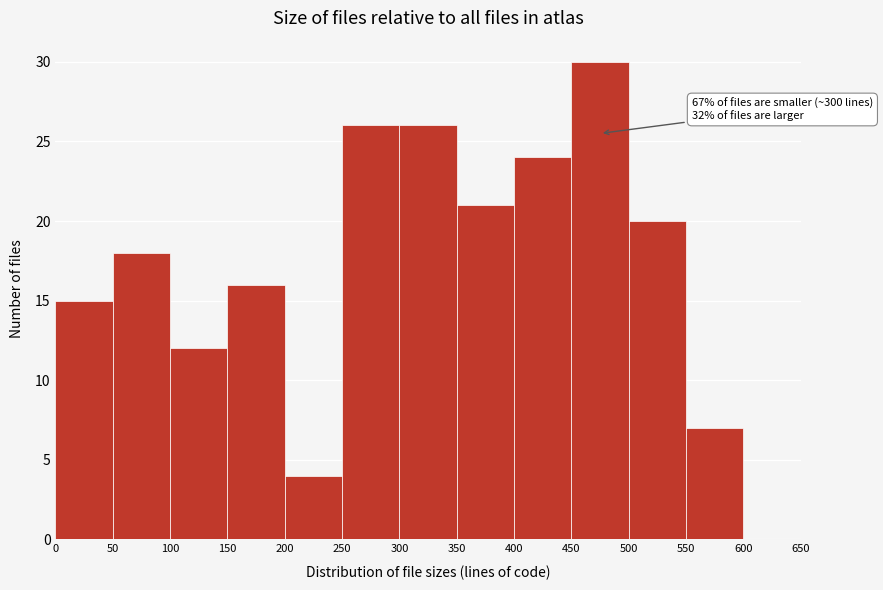

Over which range of the x-axis is the bar tallest?

450 to 500